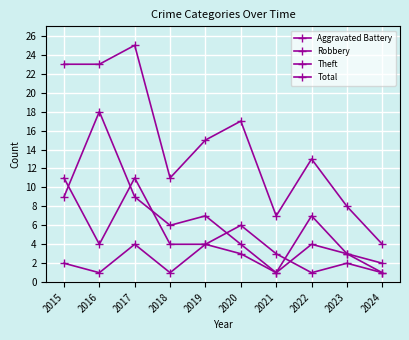

List the series in order of their overall mean, highest first.

Total, Theft, Robbery, Aggravated Battery